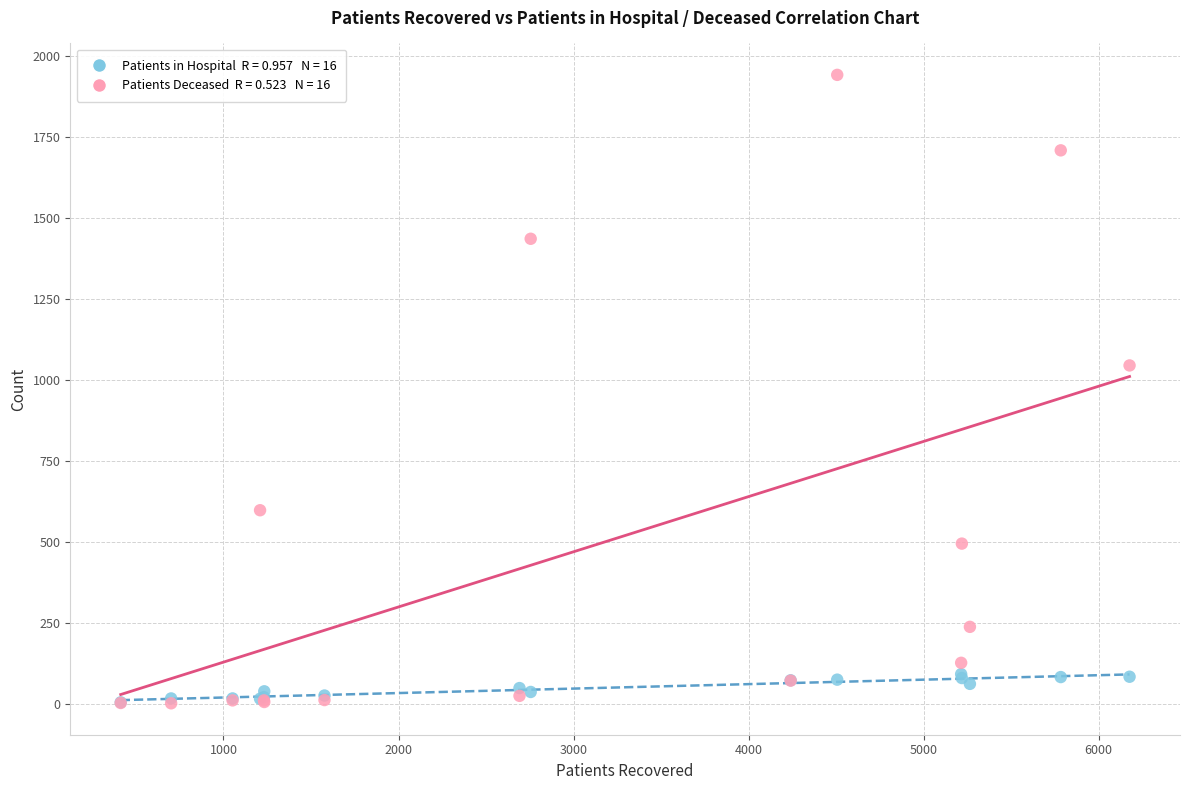

Across all series, what Y value is closest to 972?

1045